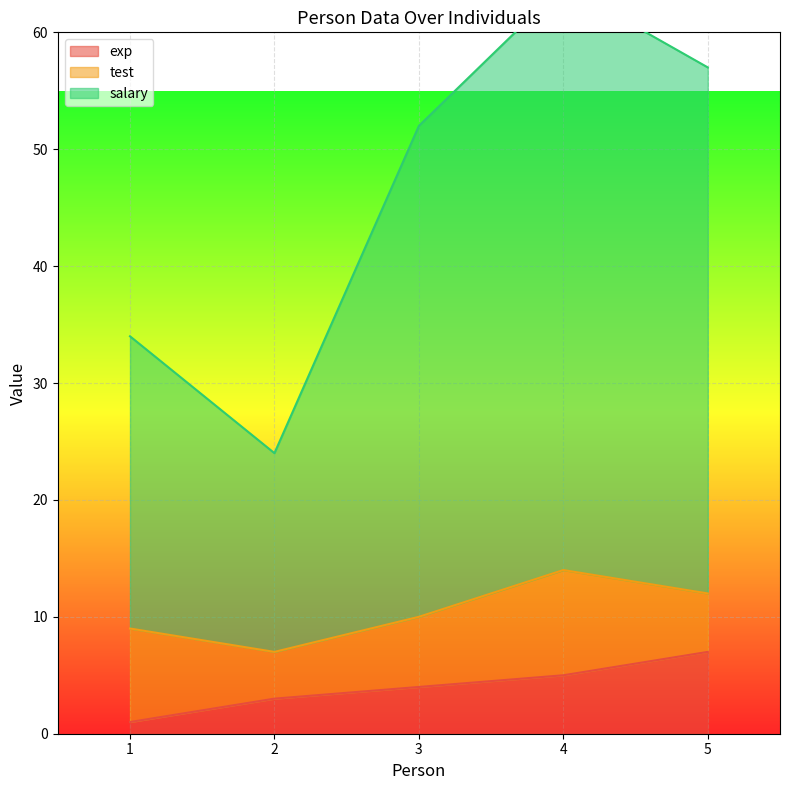

True or false: exp and salary intersect in this chart.

False